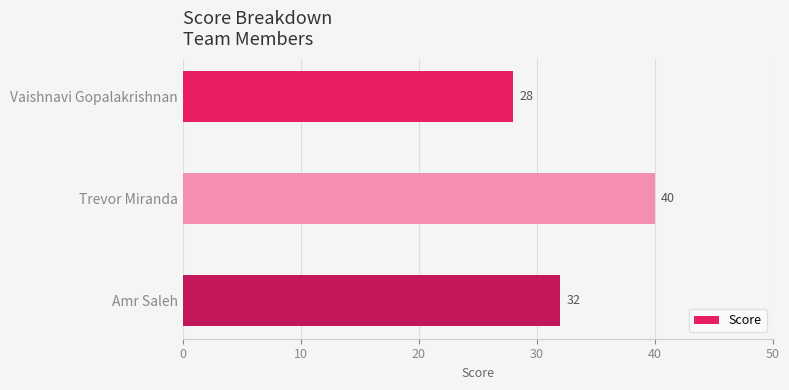

Does the chart contain stacked bars?

No